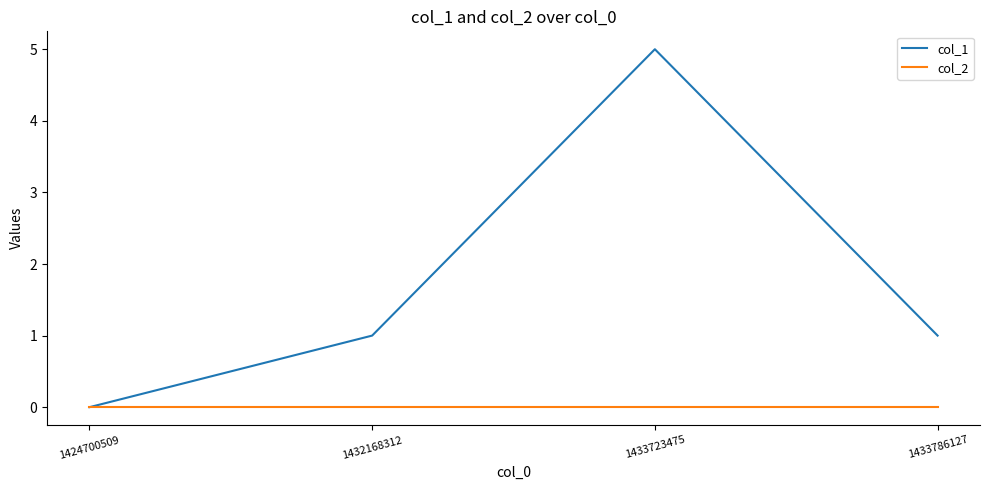

True or false: col_2 has more than 1 points higher than both neighbors.

False